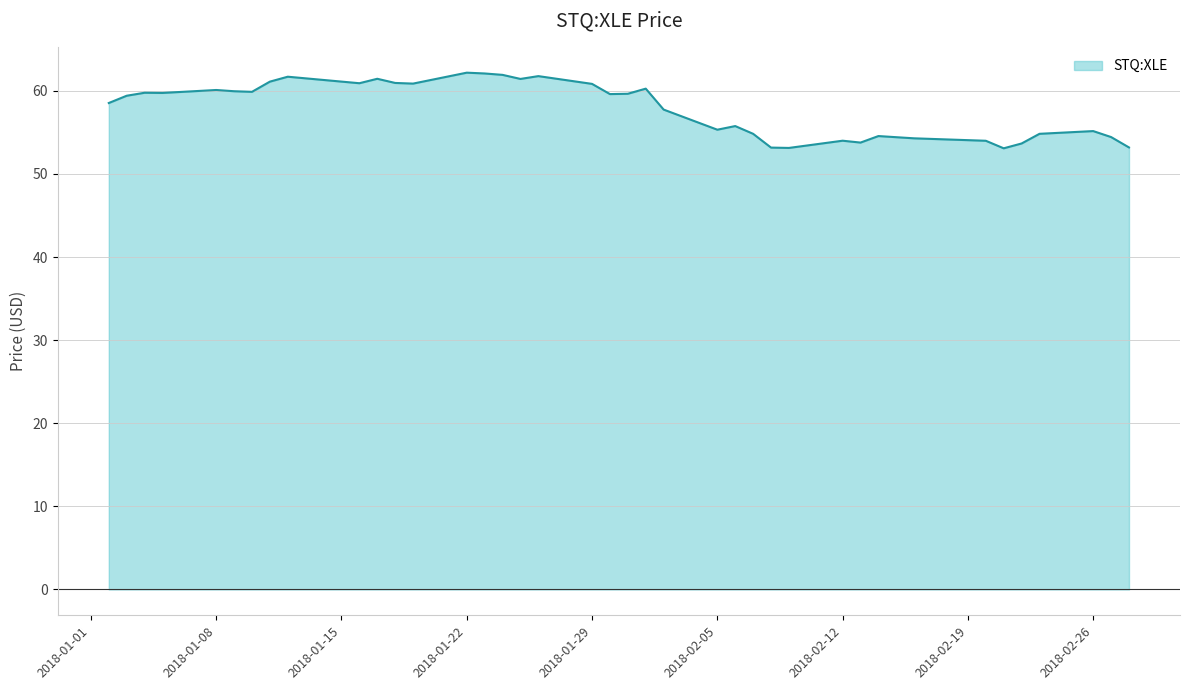

What is the minimum value shown in the chart?

53.1